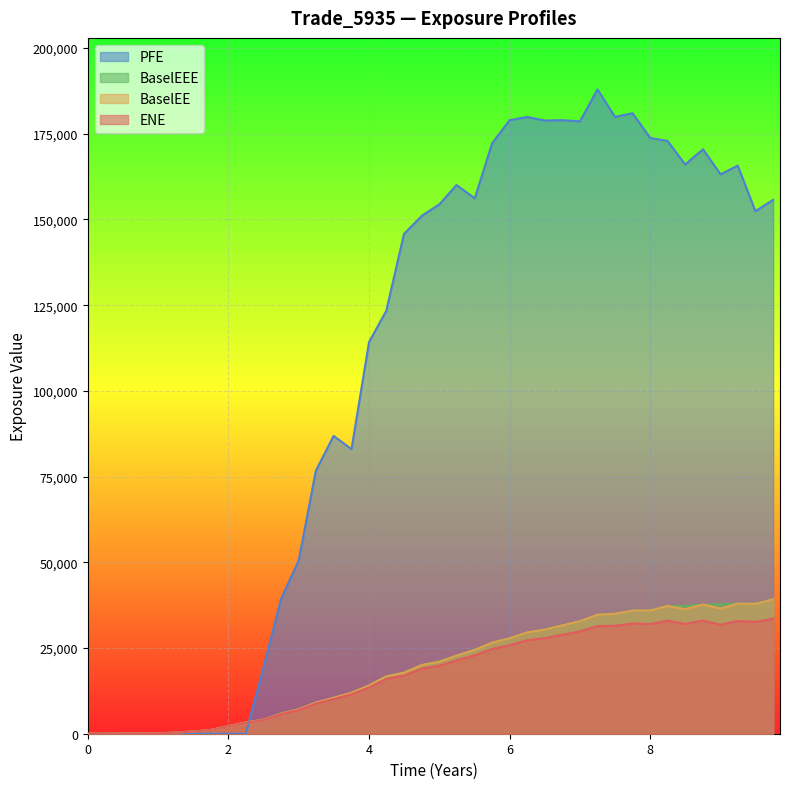

True or false: ENE and BaselEE intersect in this chart.

False